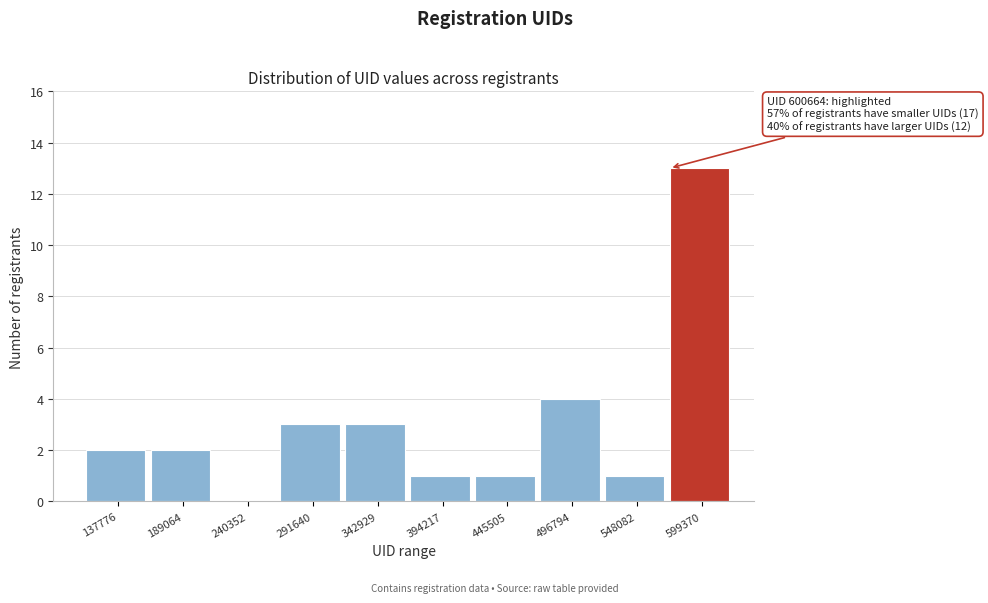

Reading left to right, extract all data points from this chart.

137776=2	189064=2	240352=0	291640=3	342929=3	394217=1	445505=1	496794=4	548082=1	599370=13